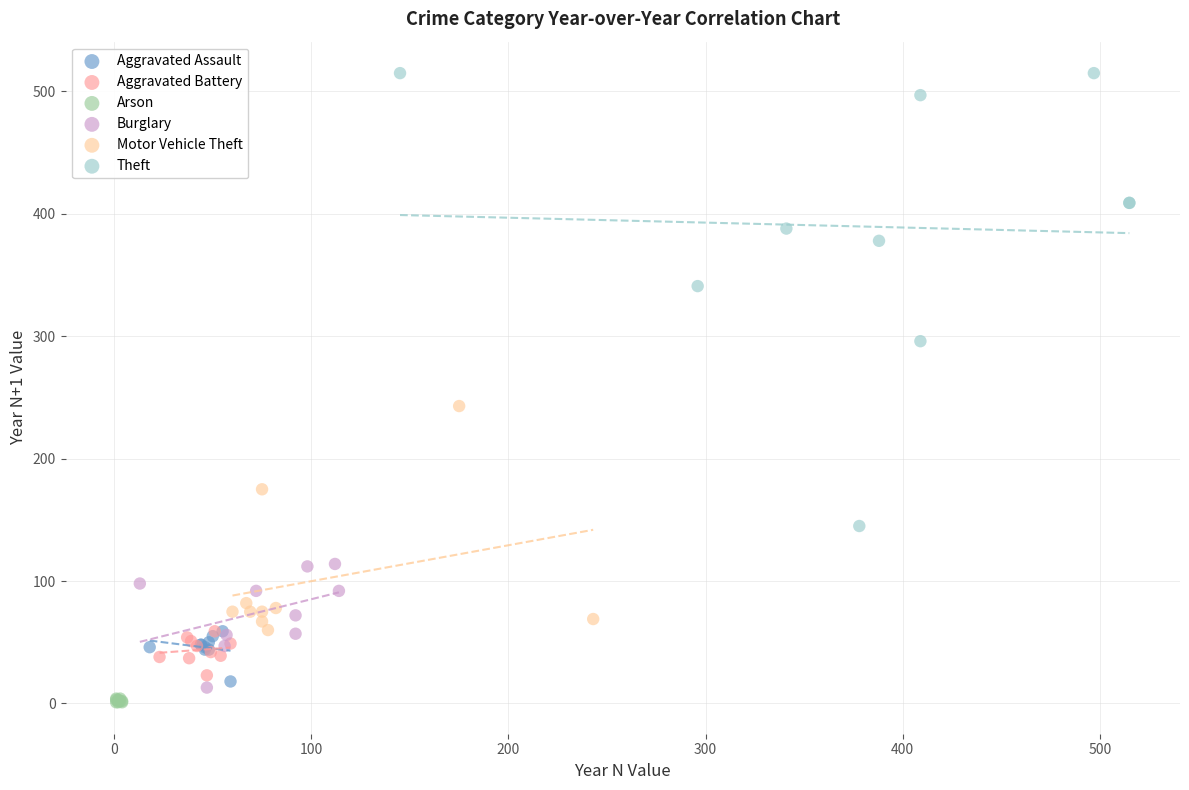

Which series has the largest Y range (max minus min)?

Theft